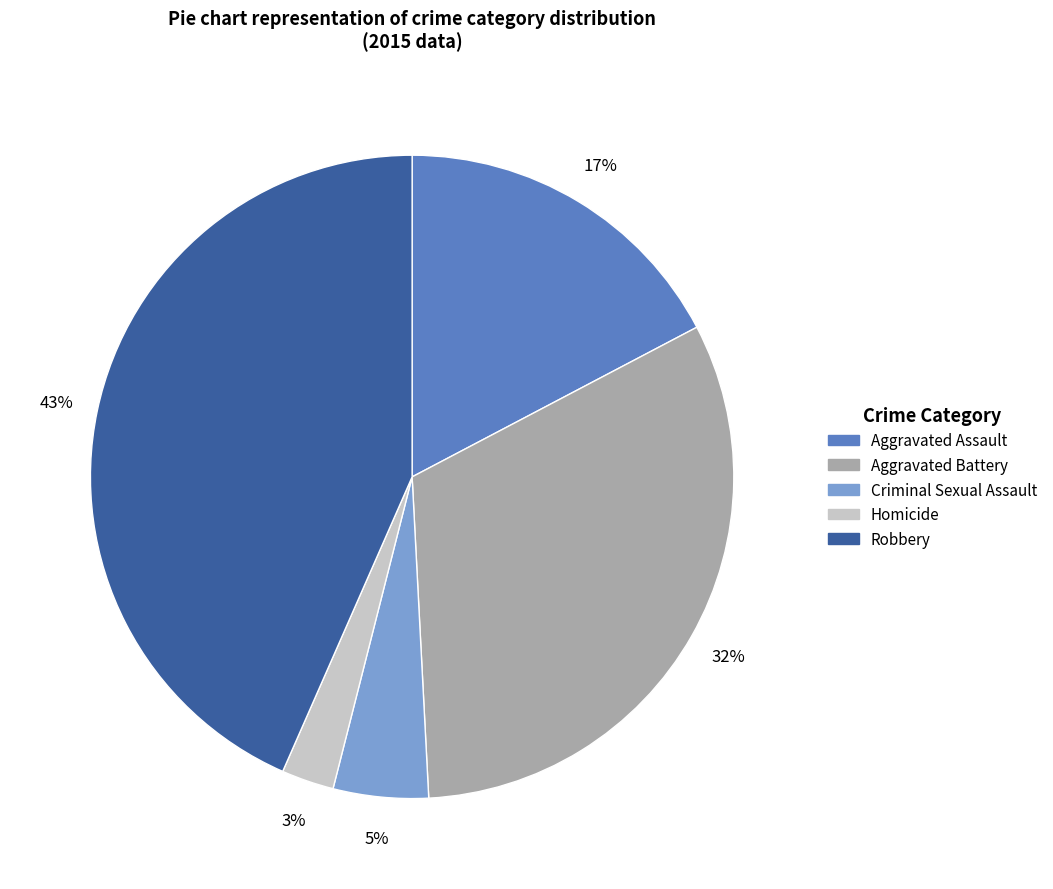

Rank the categories by value from lowest to highest.

Homicide, Criminal Sexual Assault, Aggravated Assault, Aggravated Battery, Robbery